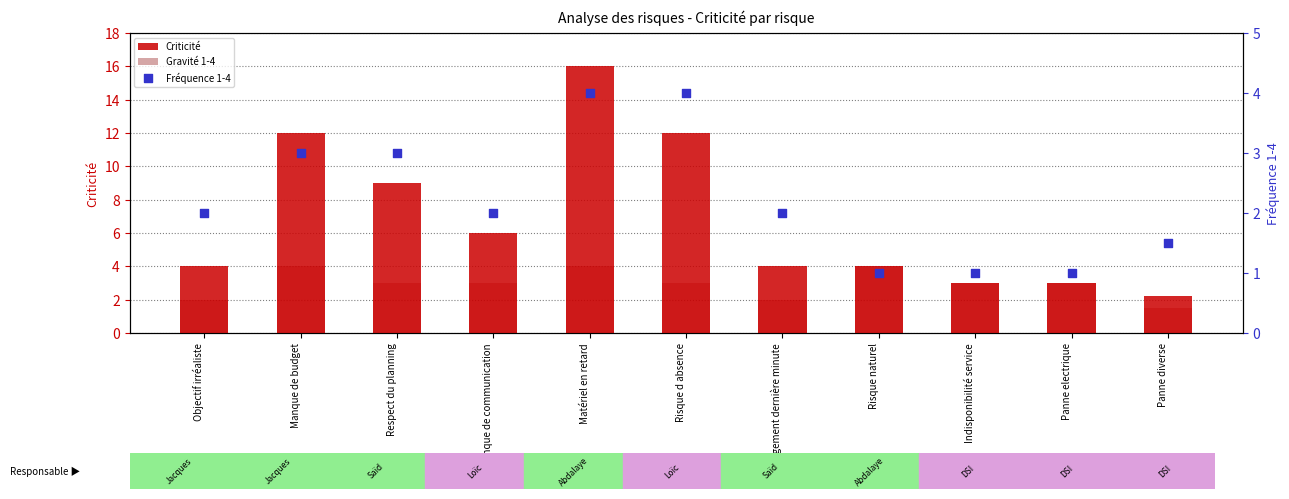

At how many categories does at least one series exceed 10?

3